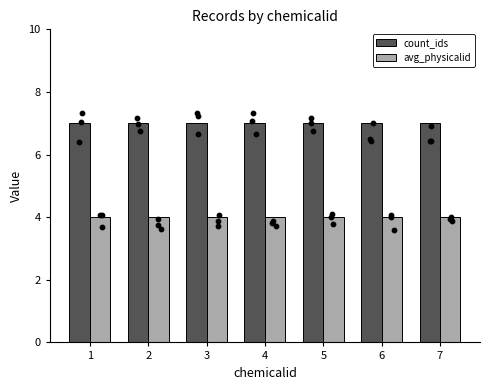

Which series has the widest spread of Y values?

count_ids